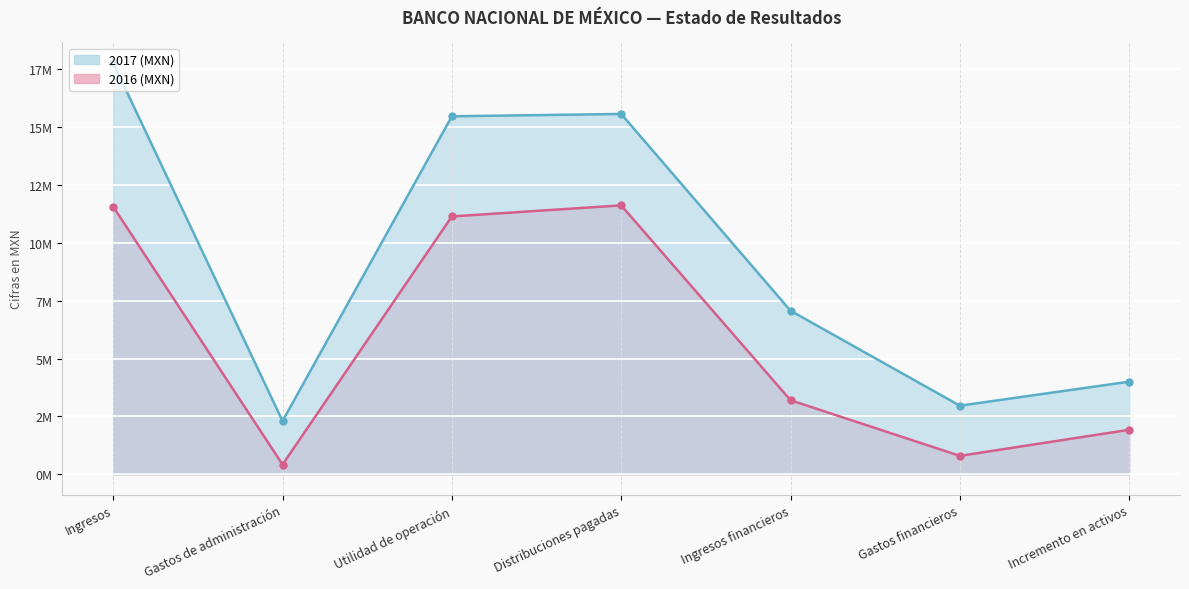

At which label is 2017 (MXN) (line) closest to 10034000?

Ingresos financieros